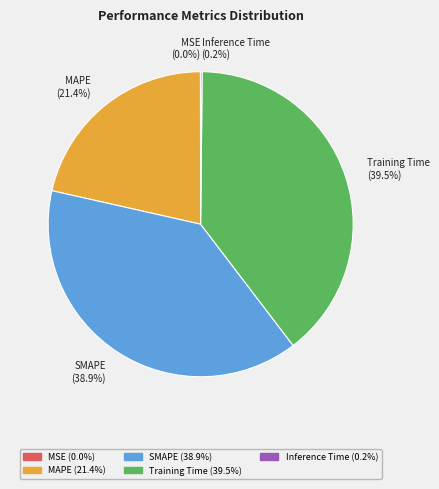

Combined, do MAPE and Training Time account for over 50%?

Yes